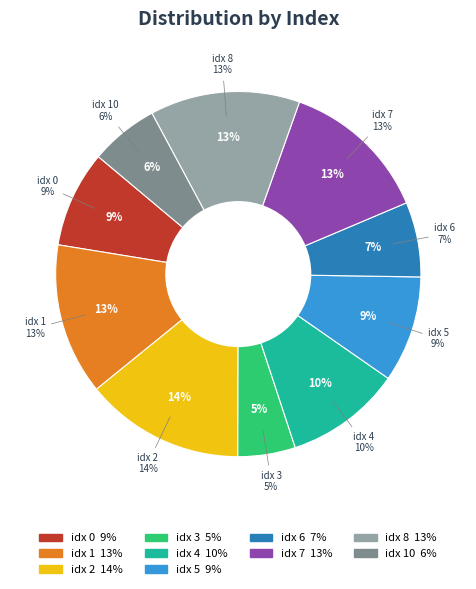

Is the sum of 2 and 8 greater than half?

No